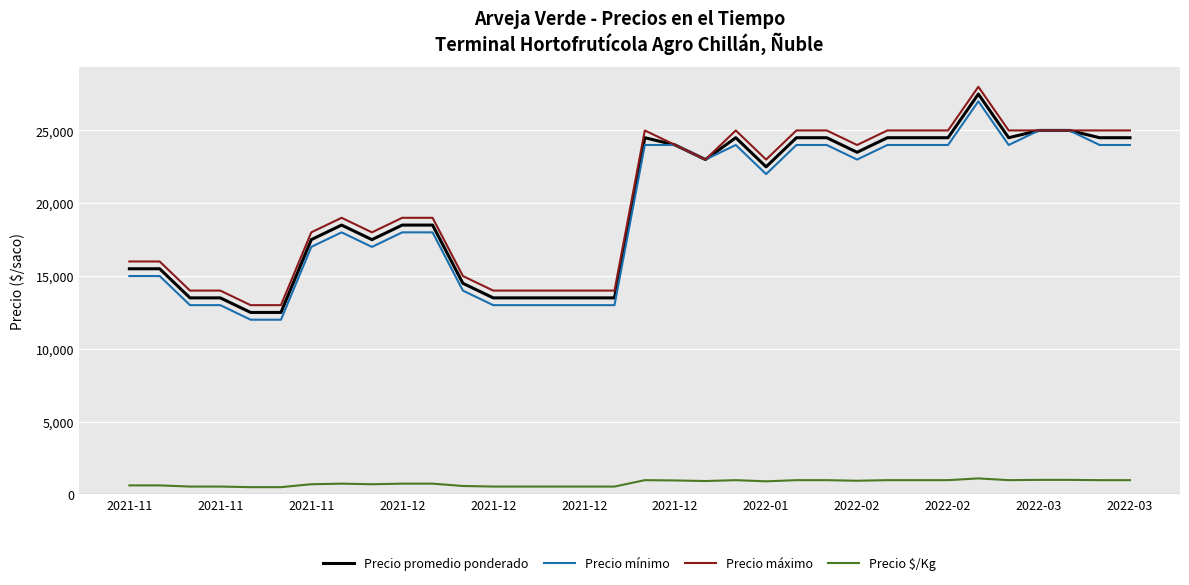

True or false: Precio $/Kg and Precio máximo cross at least once.

False